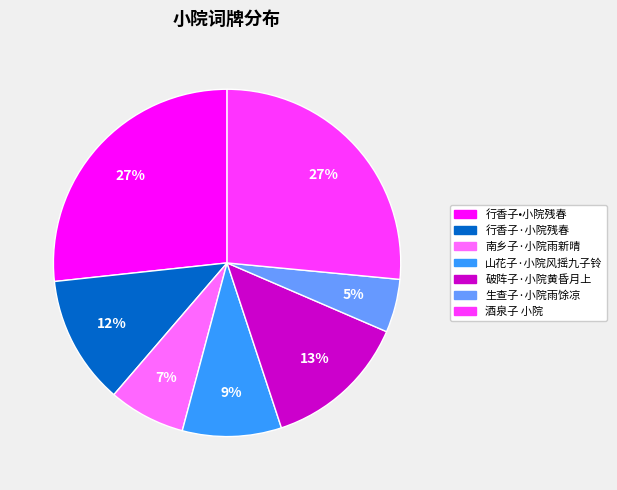

To the nearest percent, what is the combined percentage of 生查子·小院雨馀凉 and 南乡子·小院雨新晴?

12%